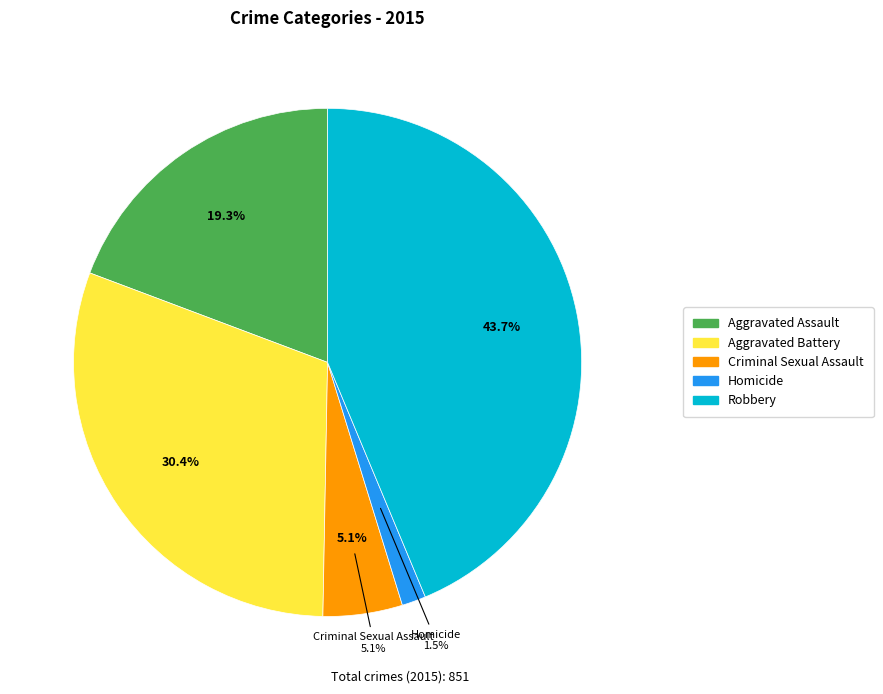

To the nearest percent, what portion does Aggravated Battery represent?

30%